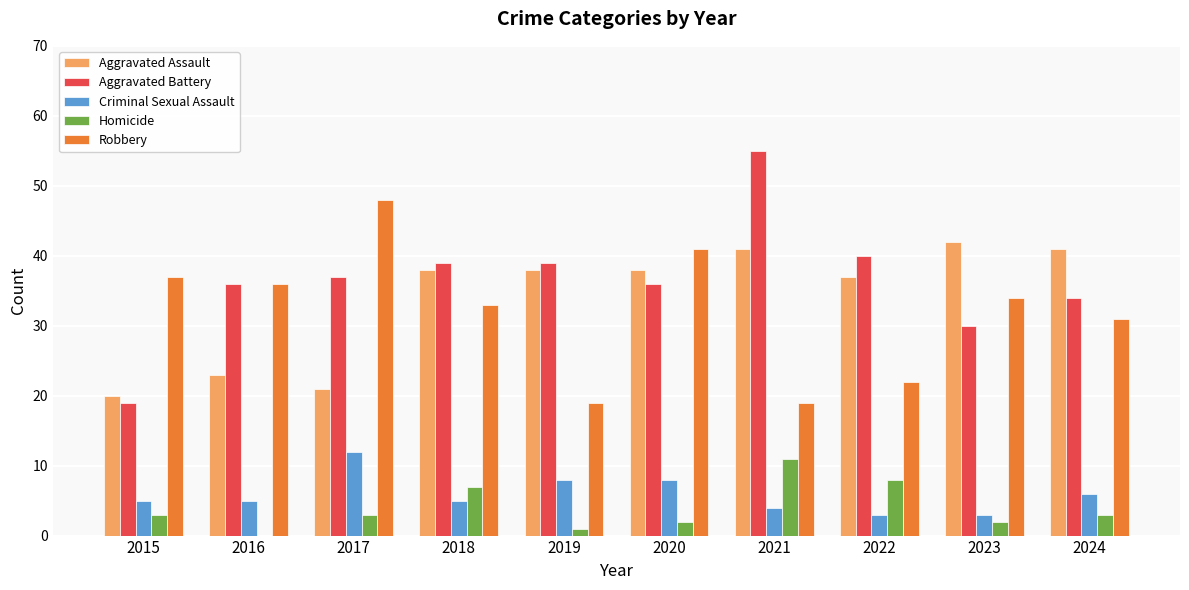

What is the sum of the Criminal Sexual Assault values at 2023 and 2020?

11